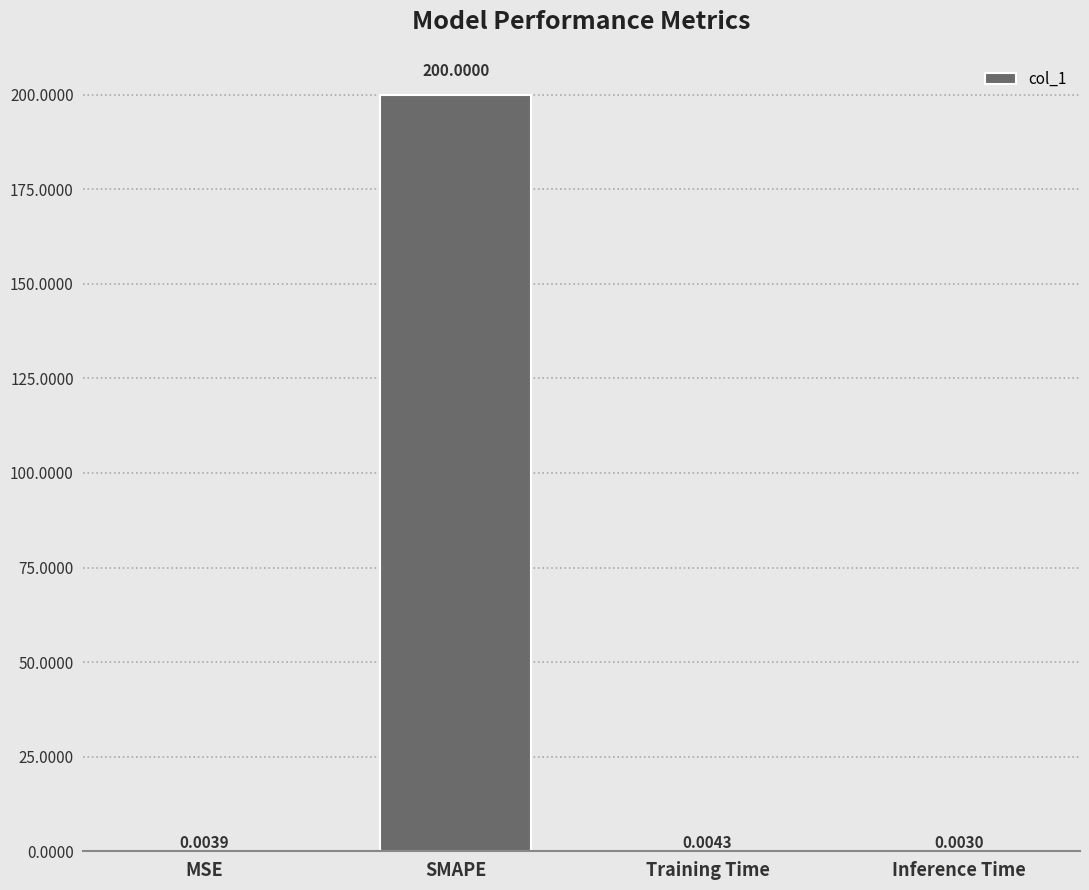

Which has a higher value, MSE or SMAPE?

SMAPE